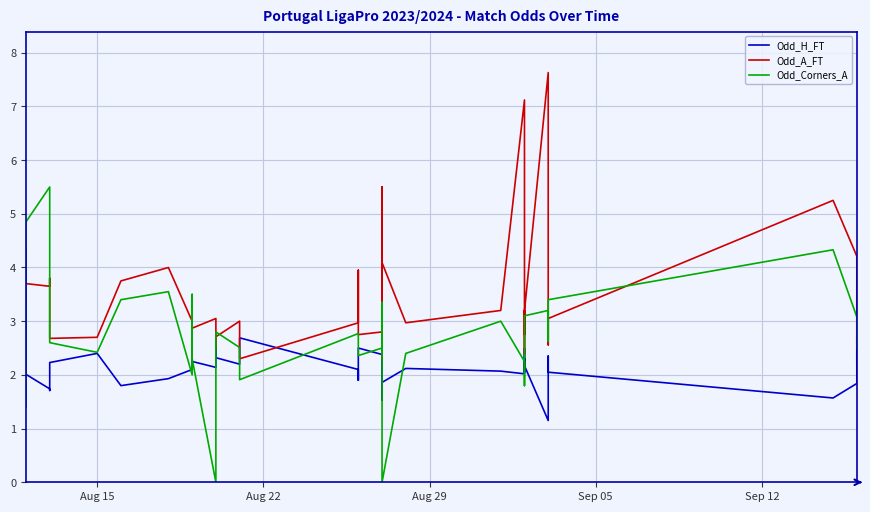

True or false: Odd_H_FT has more than 2 interior local peaks.

True